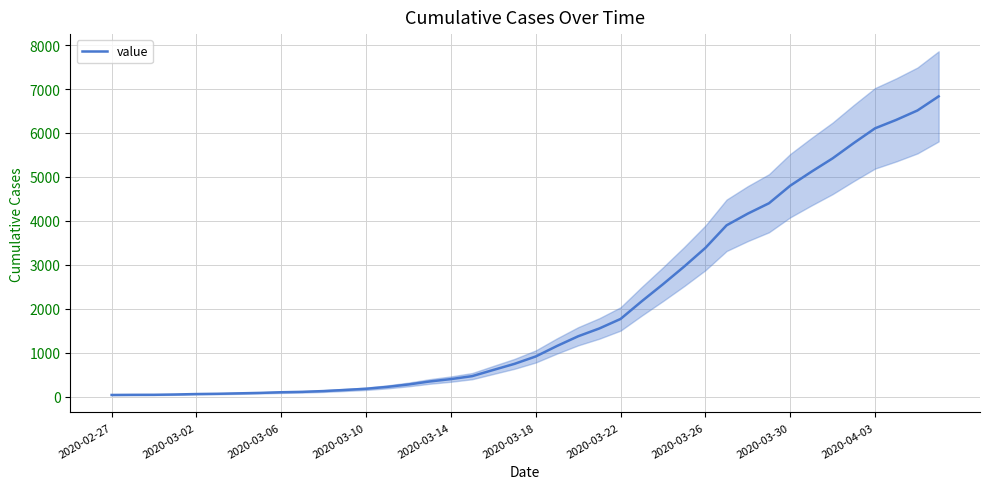

Where does the data first go above 917?

21